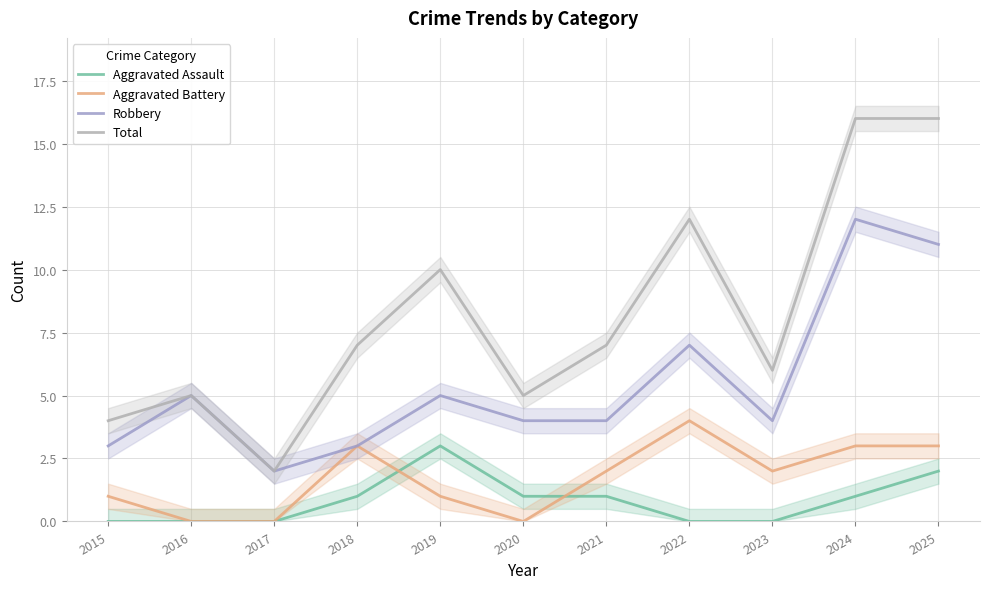

Reading right to left, what are all the values shown in this chart?

Aggravated Assault: 2025=2	2024=1	2023=0	2022=0	2021=1	2020=1	2019=3	2018=1	2017=0	2016=0	2015=0
Aggravated Battery: 2025=3	2024=3	2023=2	2022=4	2021=2	2020=0	2019=1	2018=3	2017=0	2016=0	2015=1
Robbery: 2025=11	2024=12	2023=4	2022=7	2021=4	2020=4	2019=5	2018=3	2017=2	2016=5	2015=3
Total: 2025=16	2024=16	2023=6	2022=12	2021=7	2020=5	2019=10	2018=7	2017=2	2016=5	2015=4